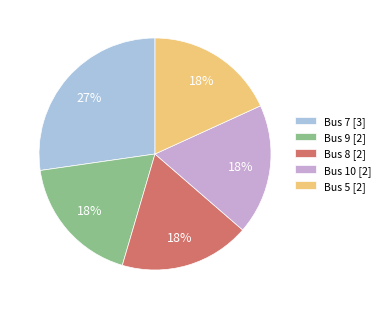

What is the largest slice in the pie chart?

Bus 7 [3]